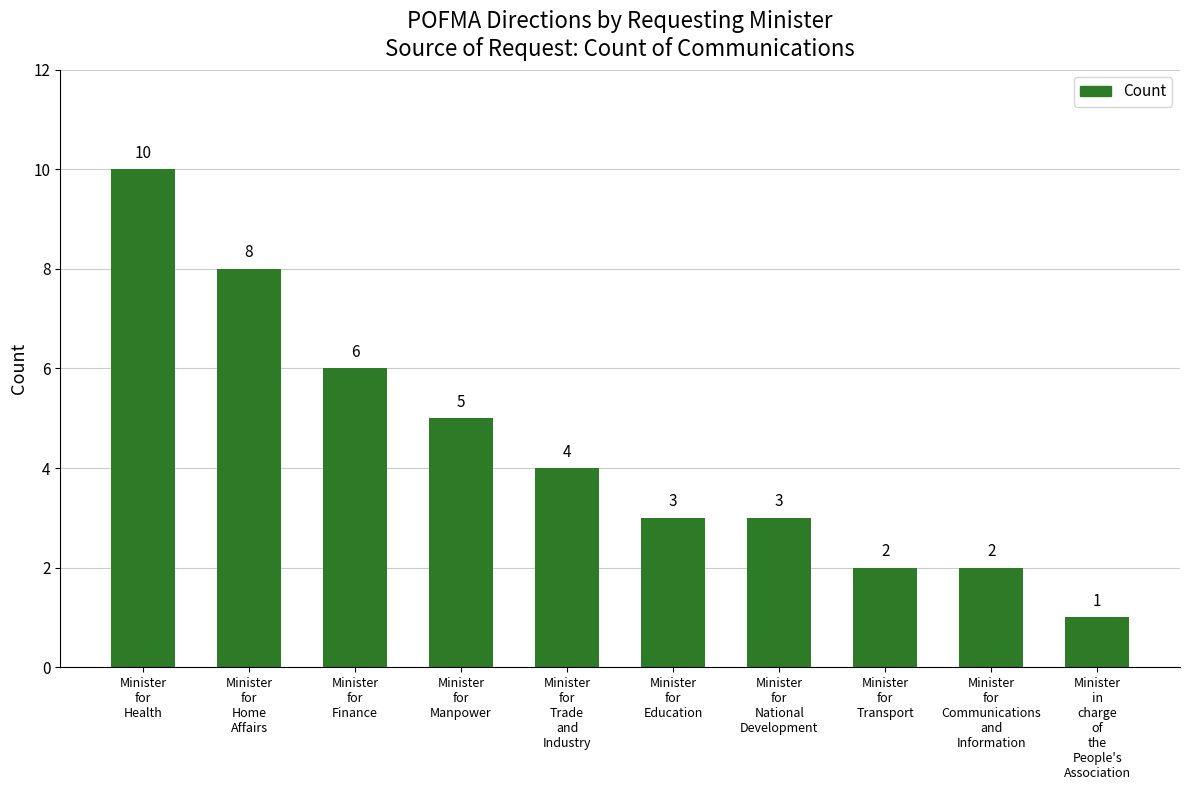

What is the label of the 6th bar from the left?

Minister
for
Education